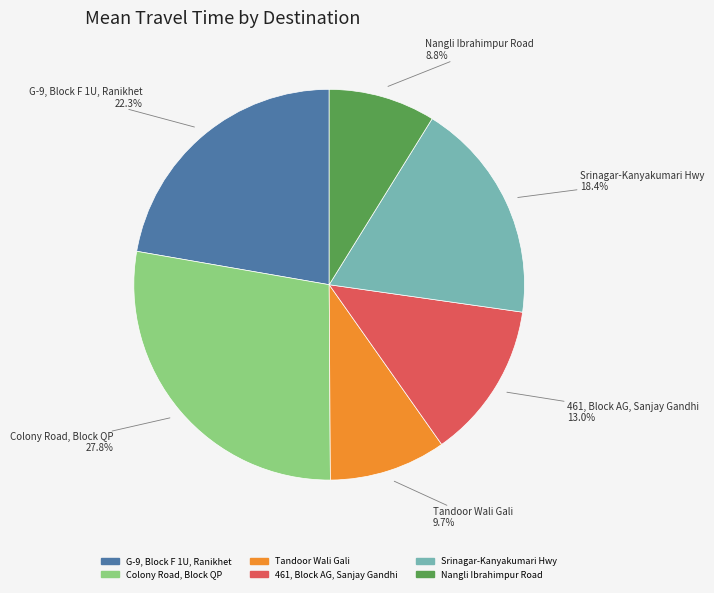

Is there any slice that represents more than half of the pie?

No